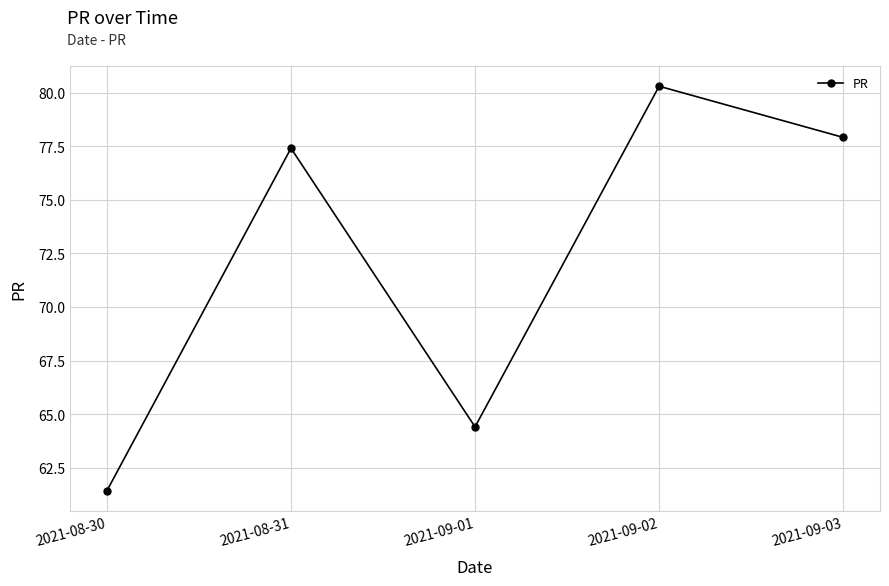

The chart shows a value of 61.4 at 2021-08-30. True or false?

True